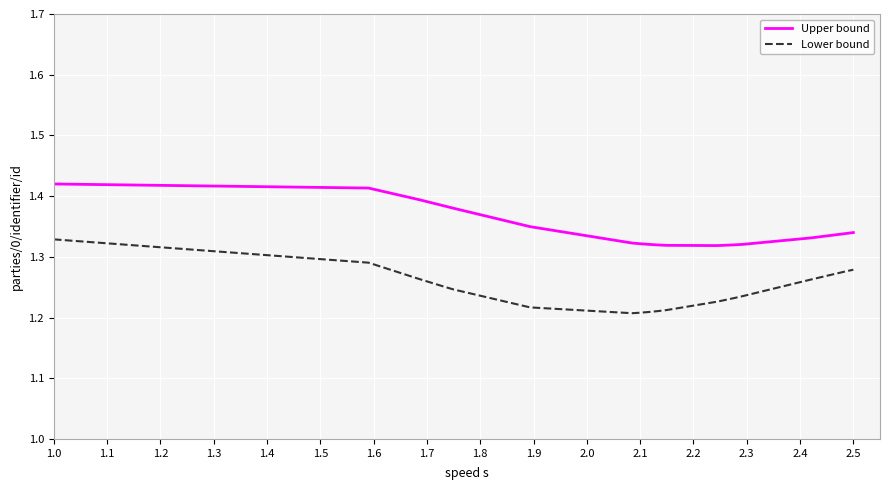

Rank the series by their average value, from lowest to highest.

Lower bound, Upper bound